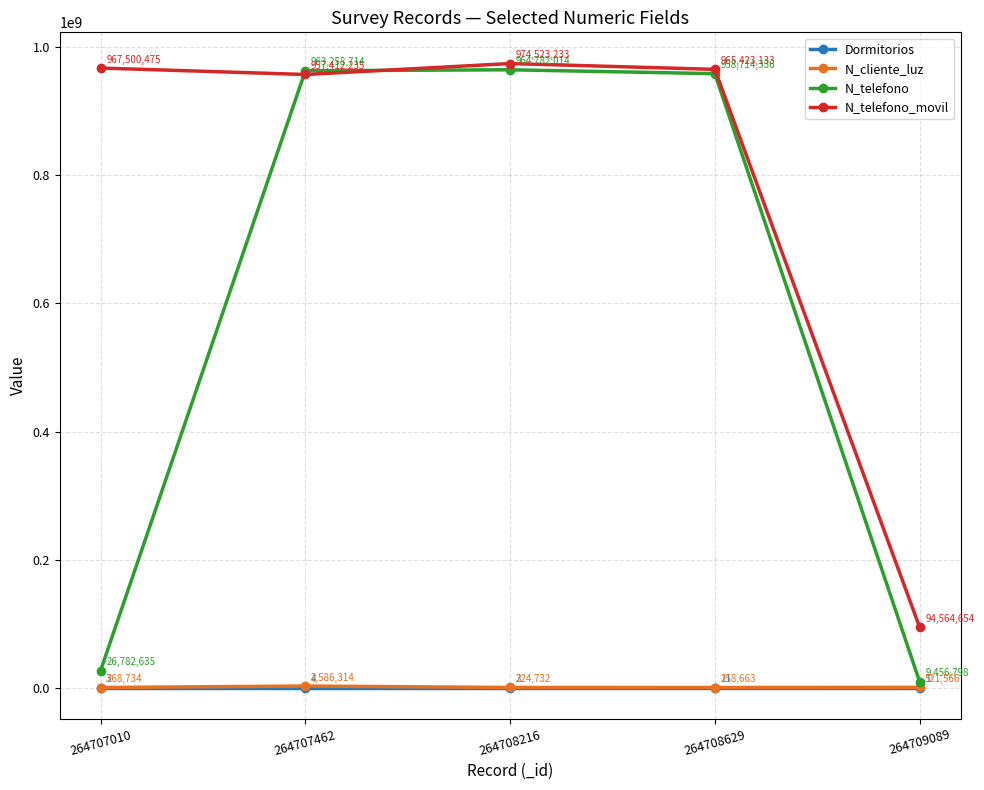

How many values in the N_telefono_movil series are below 965423133?

2